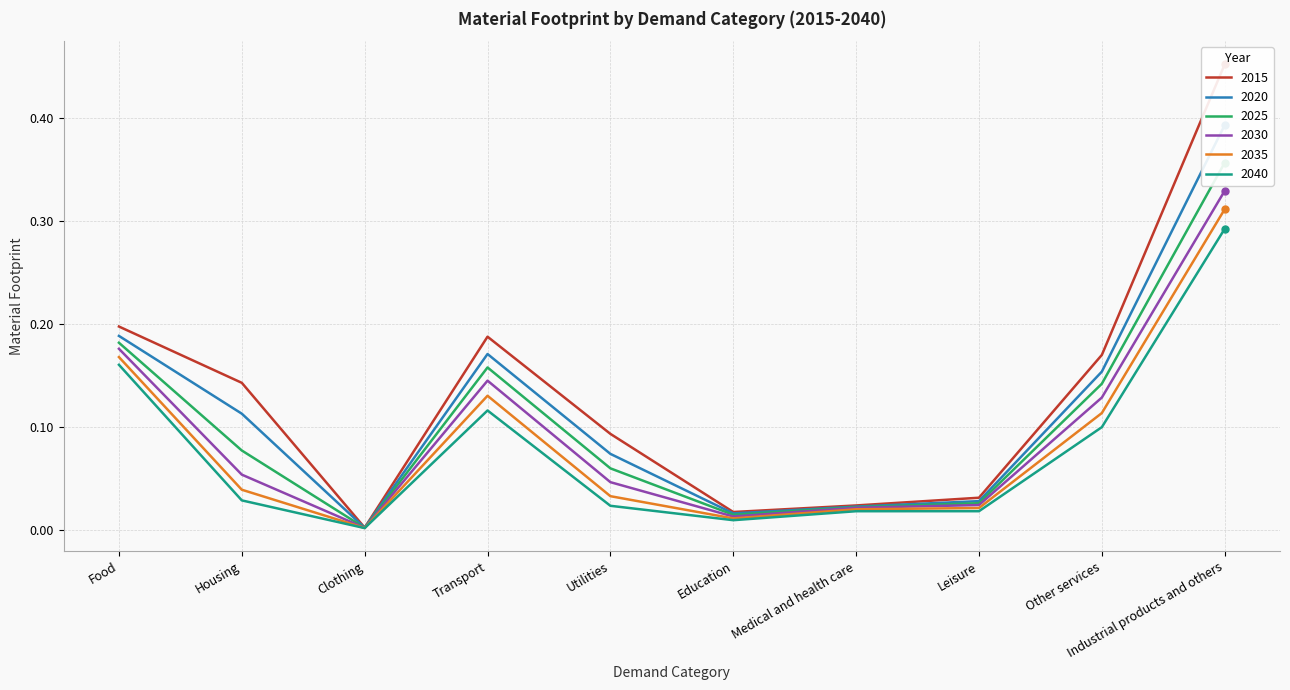

True or false: 2015 has more than 2 points higher than both neighbors.

False